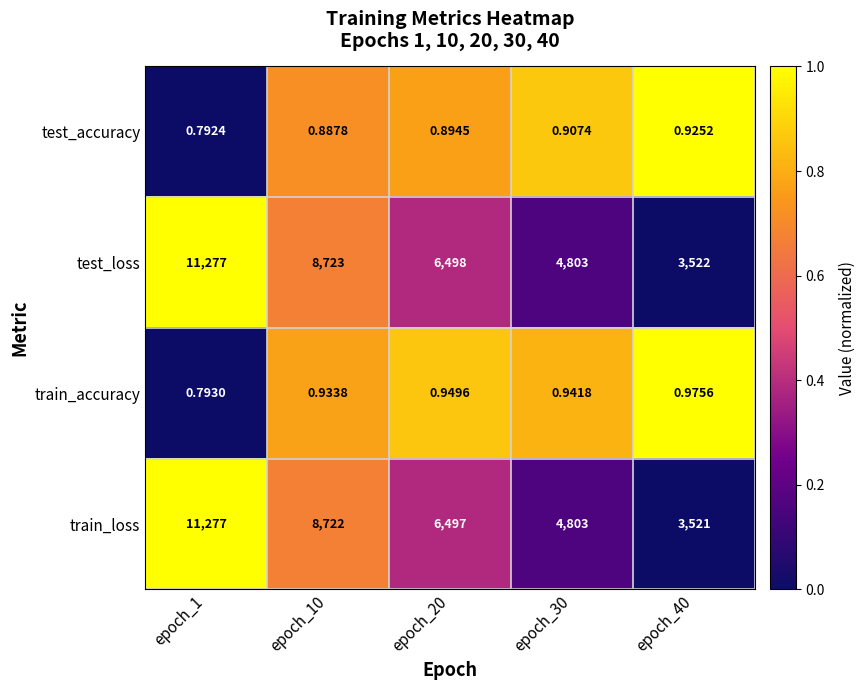

Which series has the widest spread of values?

train_loss